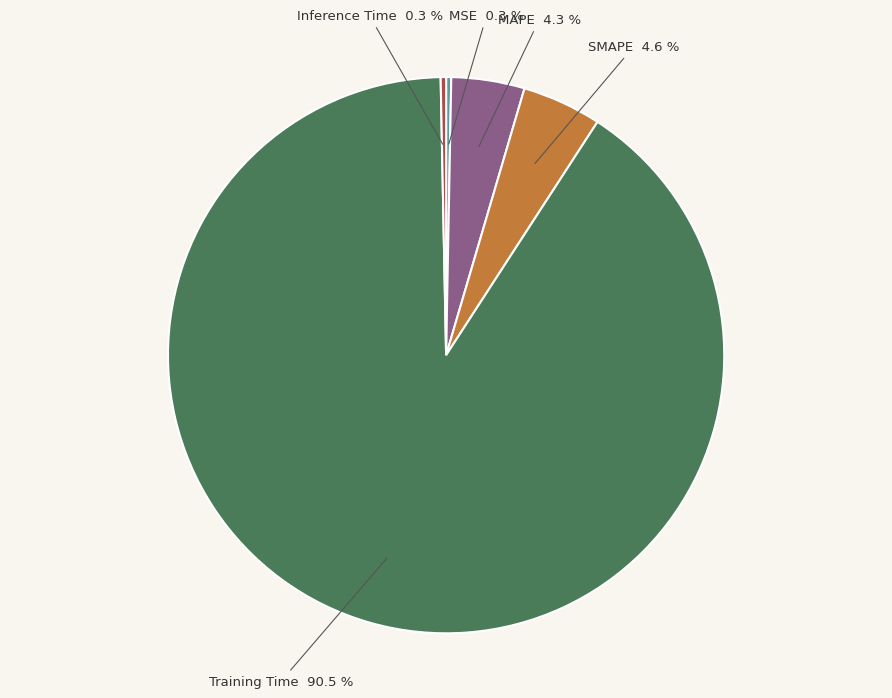

To the nearest percent, what portion does SMAPE represent?

5%